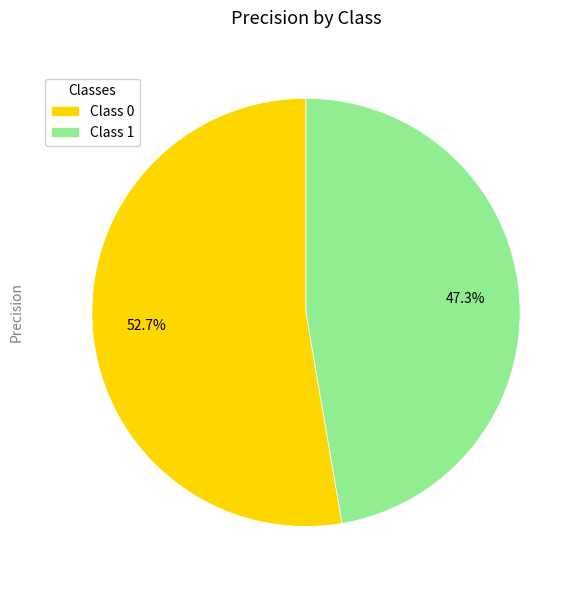

Combined, do Class 0 and Class 1 account for over 50%?

Yes